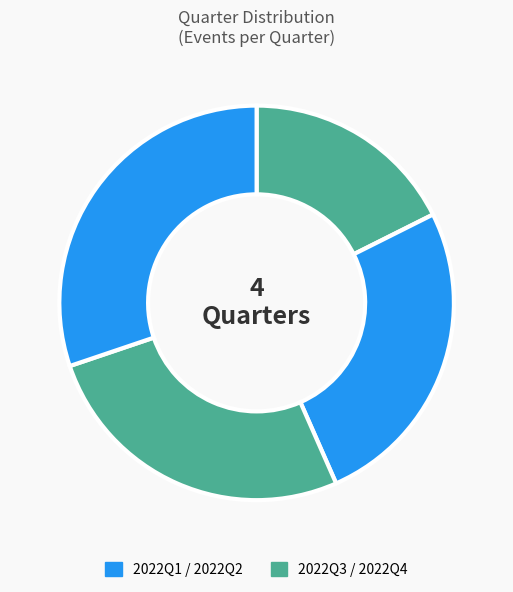

Count the number of slices in the pie.

4